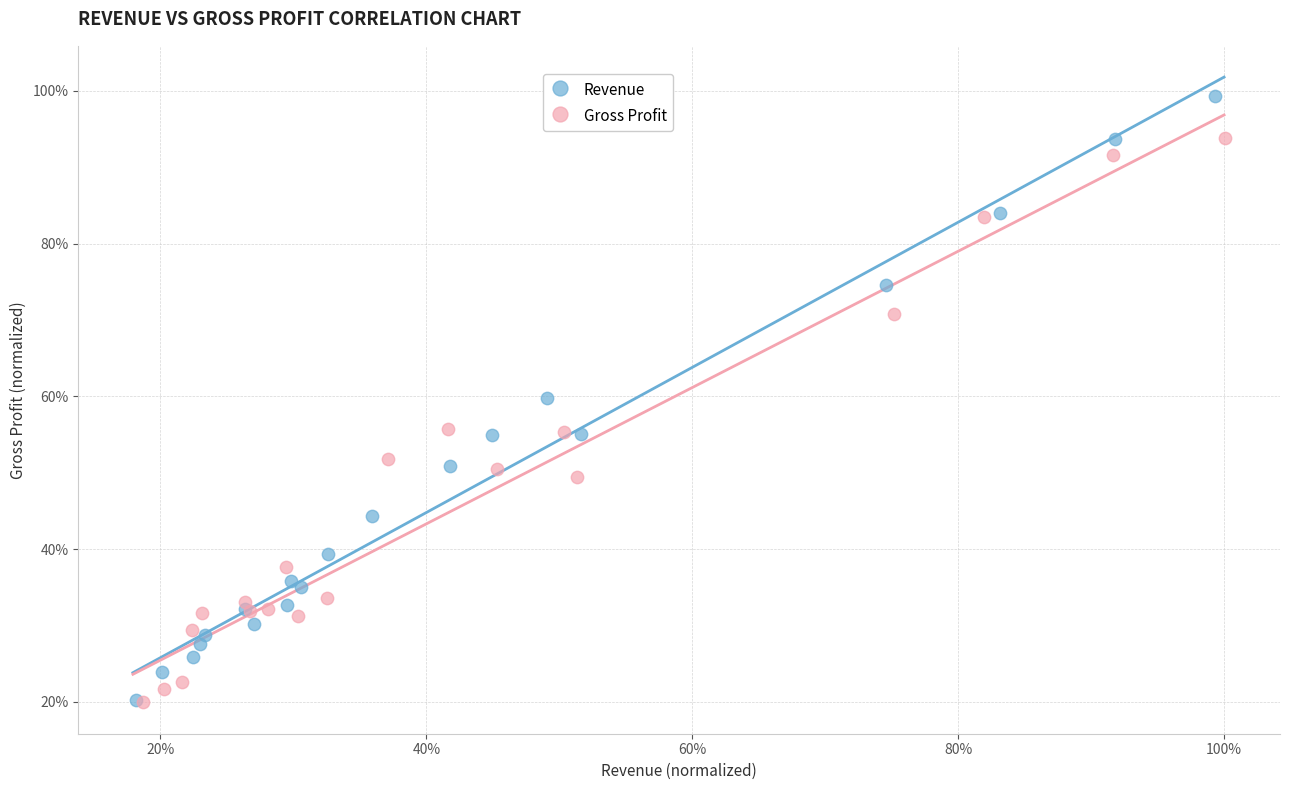

What are all the series names shown in the legend?

Revenue, Gross Profit